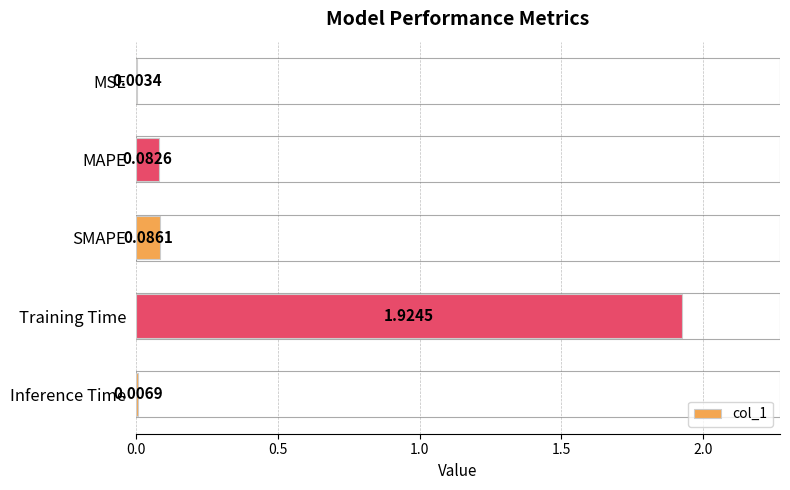

Which category has the highest value across all series?

Training Time